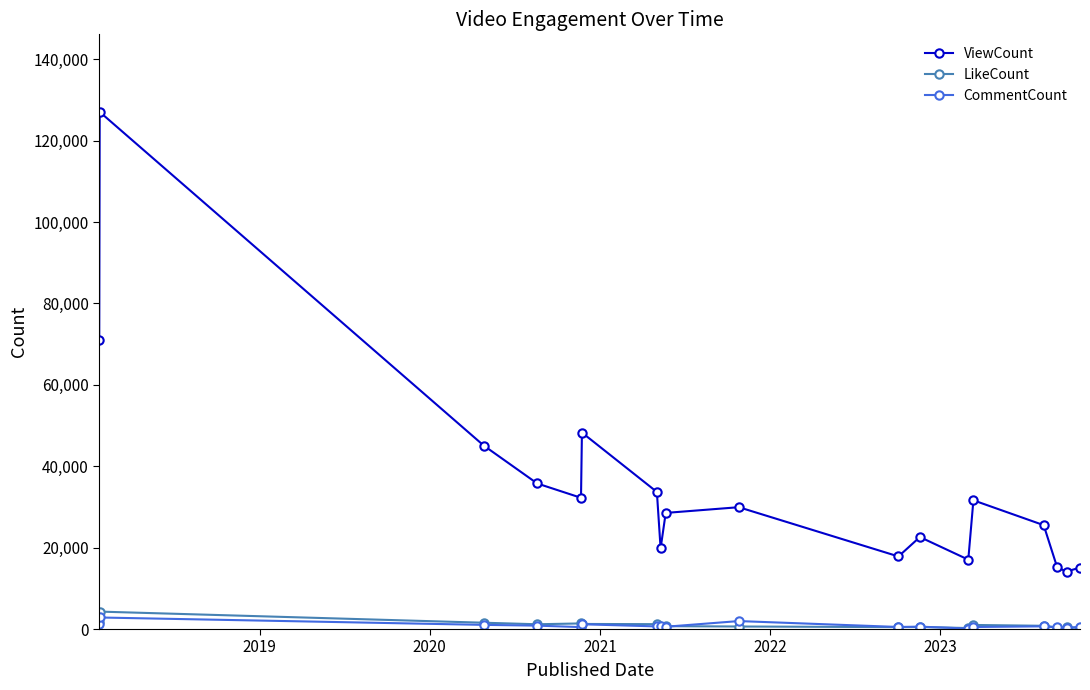

List the series in order of their peak value, lowest first.

CommentCount, LikeCount, ViewCount